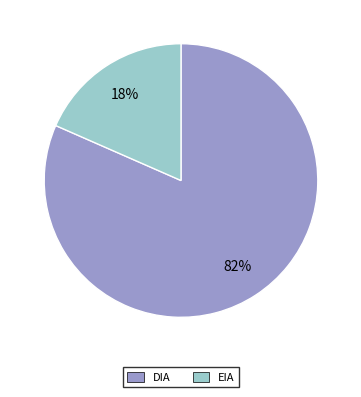

Rank the categories by value from lowest to highest.

EIA, DIA